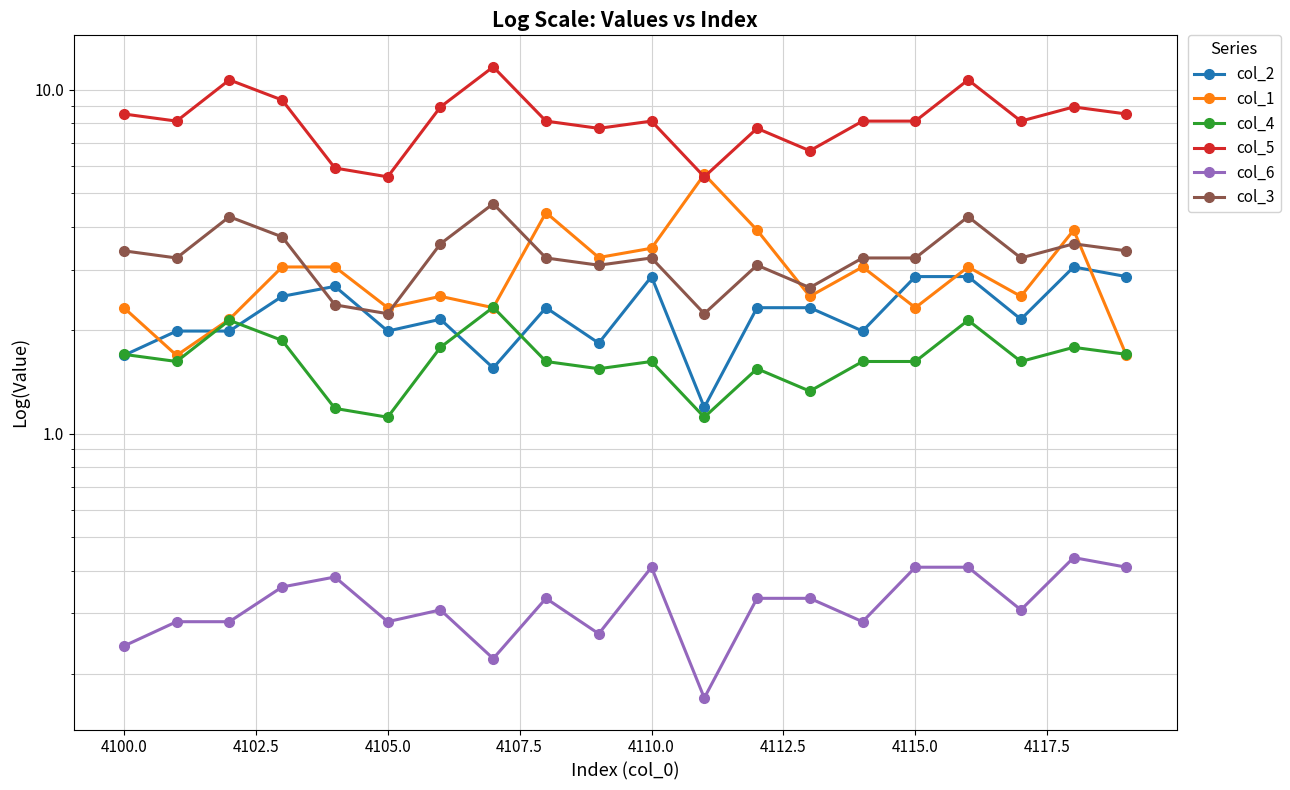

Rank the series at 4100.0 from highest to lowest value.

col_5, col_3, col_1, col_4, col_2, col_6